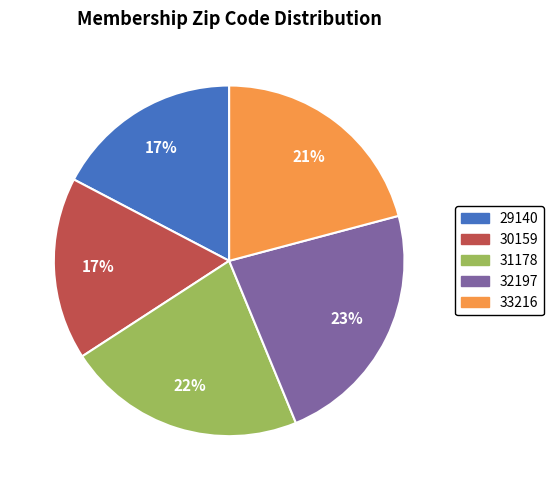

Does any single category account for the majority?

No